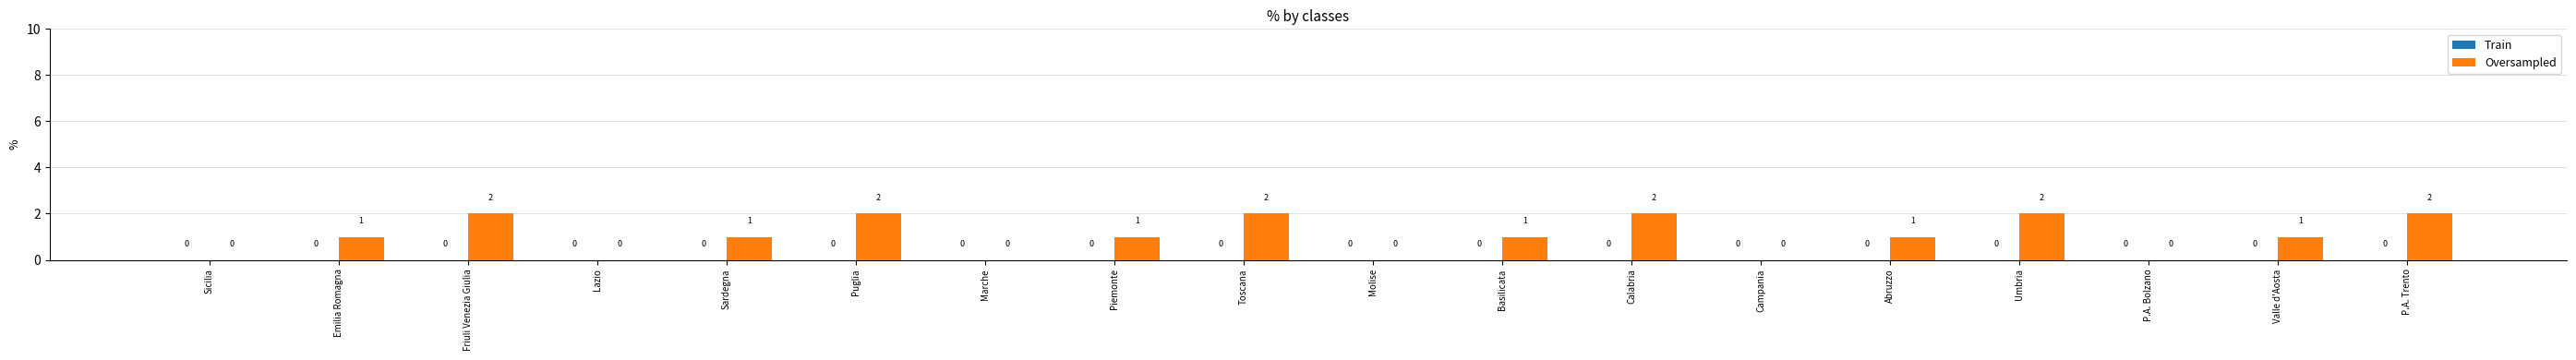

Are the bars horizontal?

No